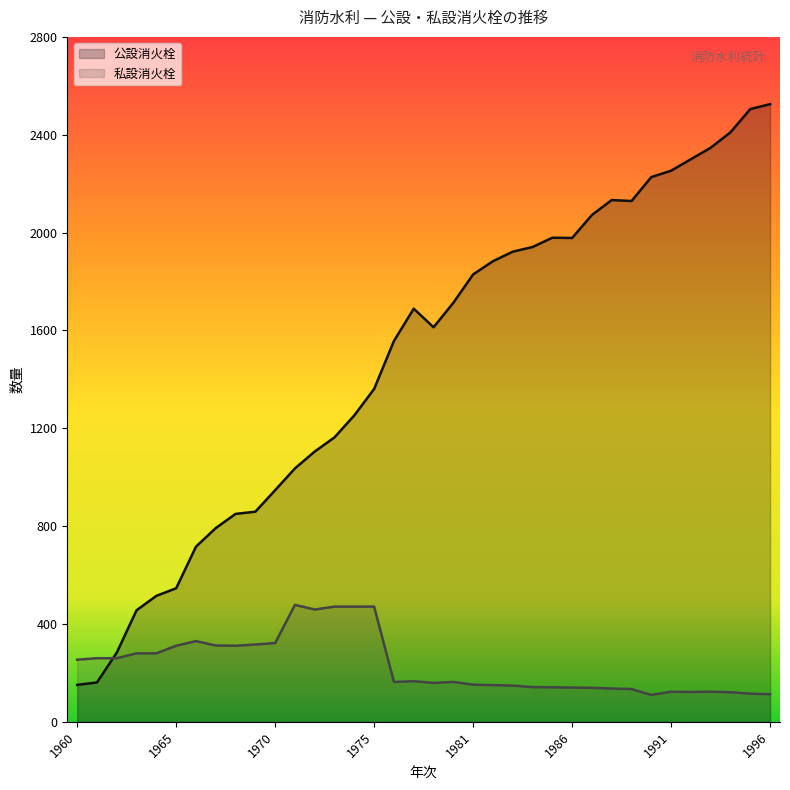

How many intersections are there between 公設消火栓 and 私設消火栓?

1